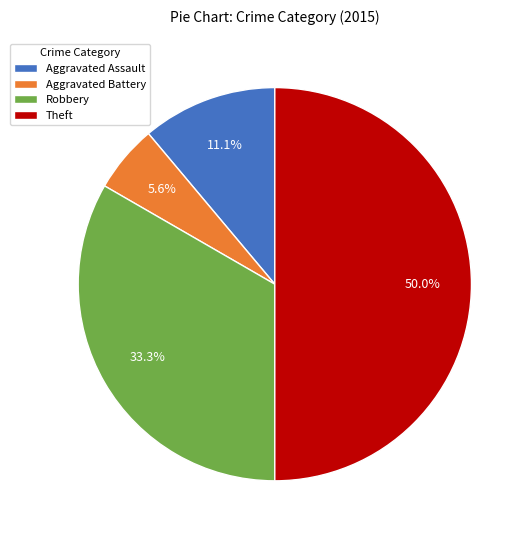

Which category has the smallest portion of the pie?

Aggravated Battery